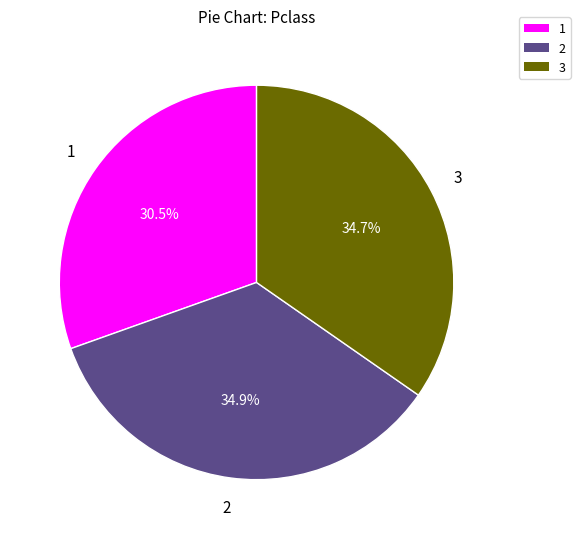

Is there any slice that represents more than half of the pie?

No